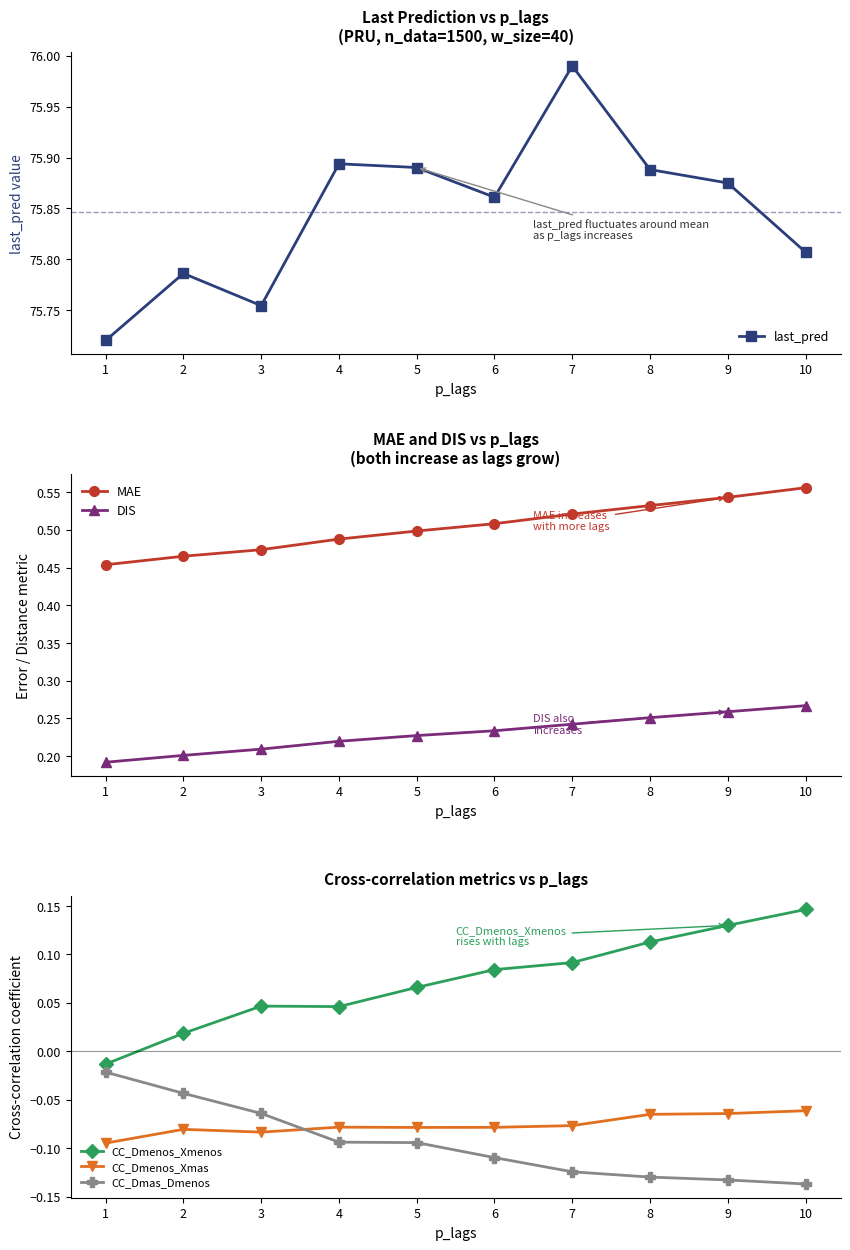

At how many categories does at least one series exceed 42?

10